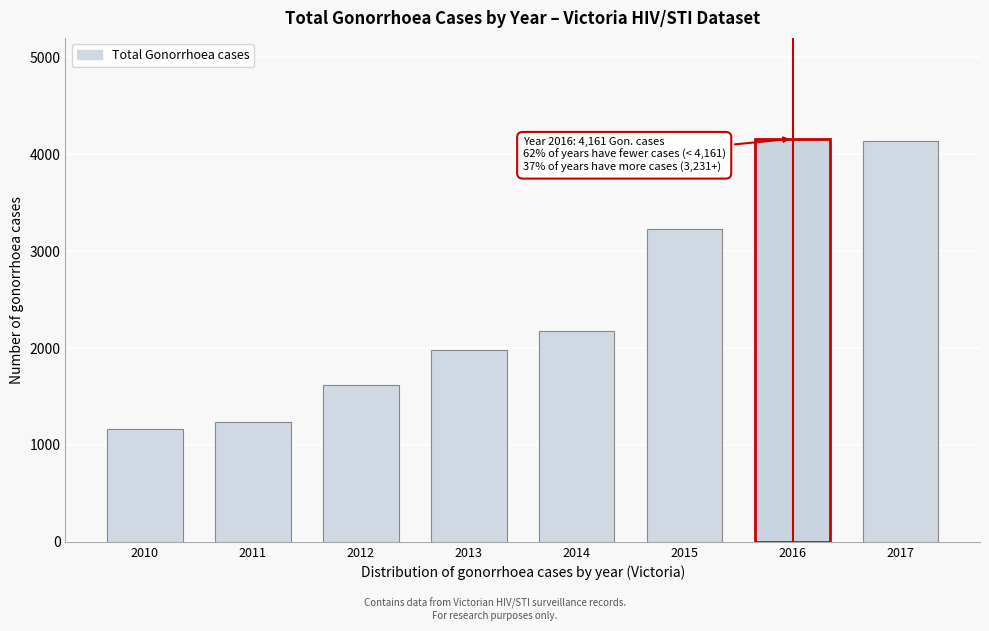

Reading left to right, list all the values displayed in this chart.

1168	1237	1618	1978	2171	3231	4161	4133